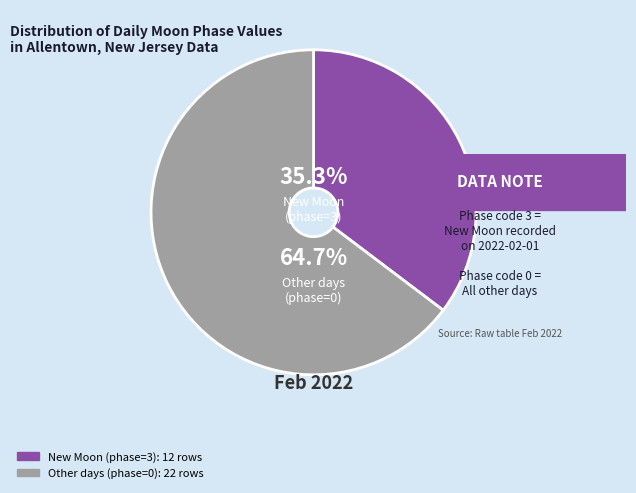

Is there a majority slice in this chart?

Yes